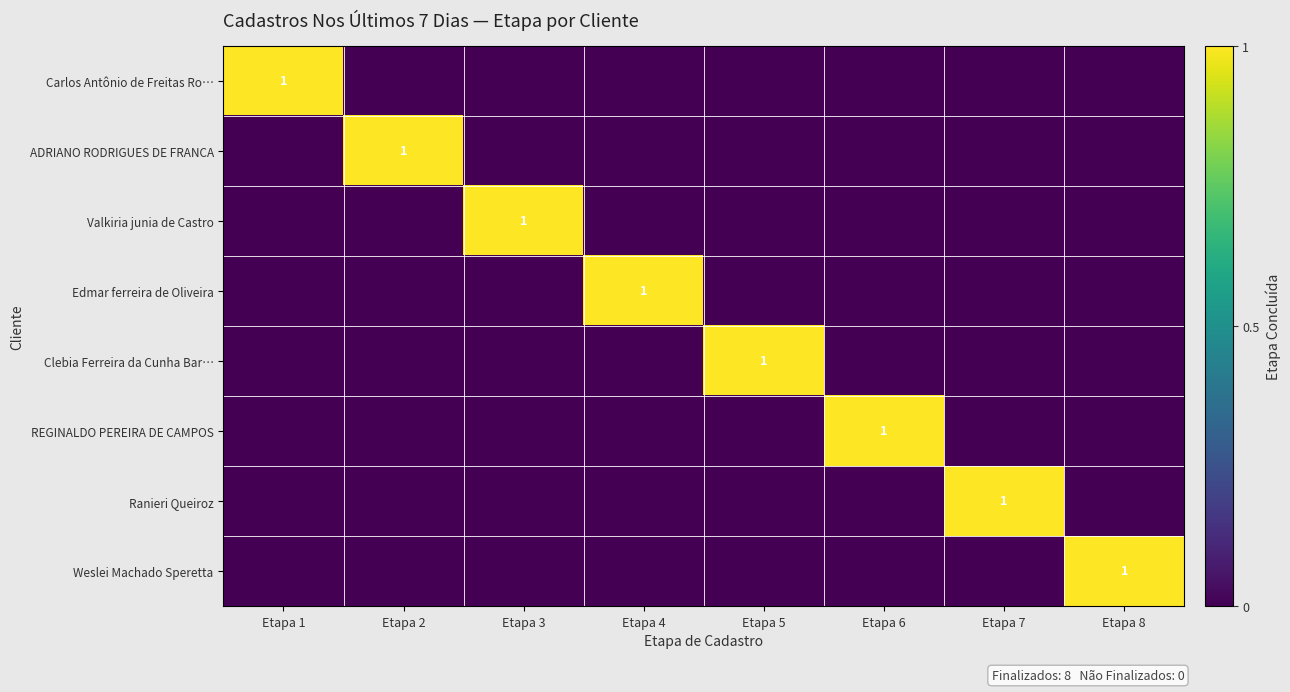

Is the value of REGINALDO PEREIRA DE CAMPOS at Etapa 7 greater than the value of Valkiria junia de Castro at Etapa 7?

No